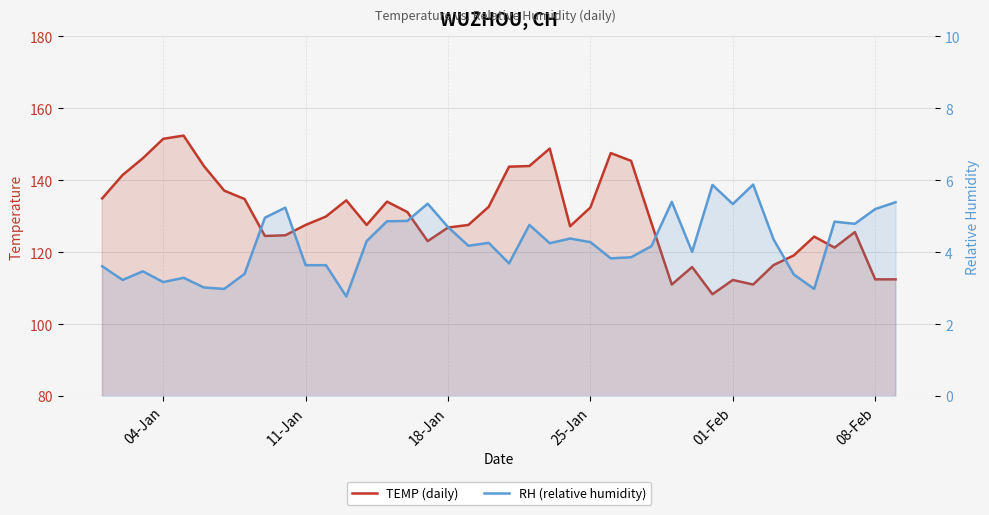

Reading left to right, extract all data points from this chart.

TEMP (daily): 135.0	141.4	146.1	151.5	152.4	144.0	137.1	134.8	124.5	124.7	127.6	129.9	134.4	127.6	134.1	131.2	123.1	126.9	127.6	132.6	143.8	144.0	148.8	127.2	132.4	147.6	145.4	128.1	111.0	115.9	108.3	112.3	111.0	116.4	119.1	124.3	121.3	125.6	112.5	112.5
RH (relative humidity): 3.6	3.2	3.5	3.2	3.3	3.0	3.0	3.4	5.0	5.2	3.6	3.6	2.8	4.3	4.9	4.9	5.3	4.7	4.2	4.3	3.7	4.8	4.2	4.4	4.3	3.8	3.9	4.2	5.4	4.0	5.9	5.3	5.9	4.4	3.4	3.0	4.8	4.8	5.2	5.4